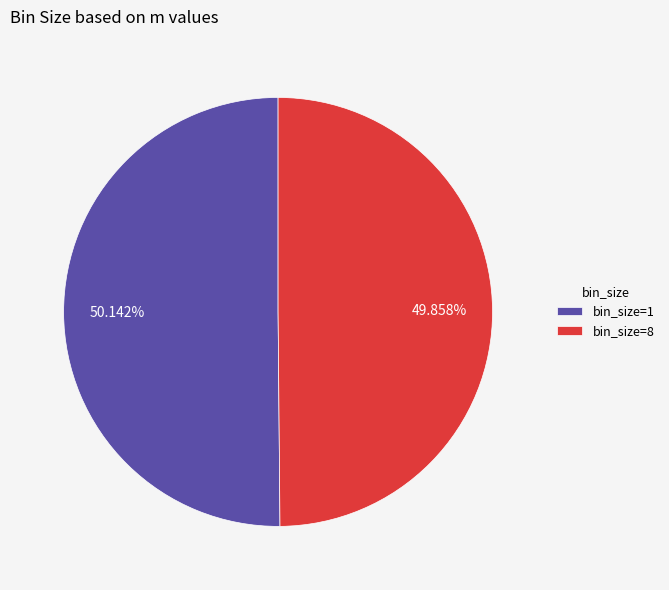

Does any single category account for the majority?

Yes